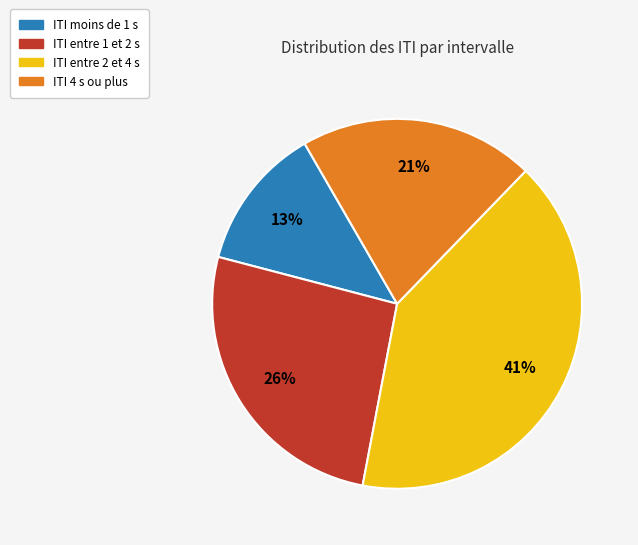

Is there a majority slice in this chart?

No